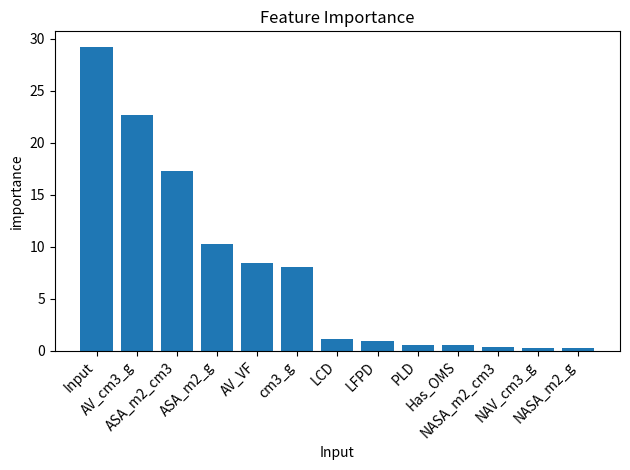

Between Has_OMS and ASA_m2_cm3, which is larger?

ASA_m2_cm3